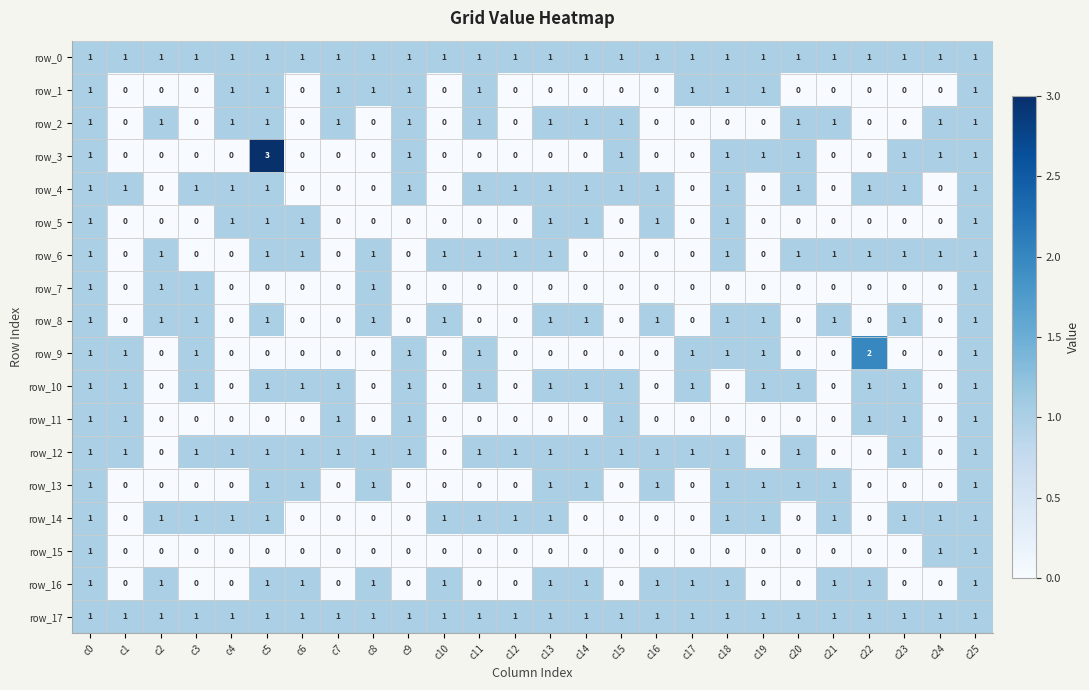

Reading right to left, what are all the values shown in this chart?

row_0: c25=1	c24=1	c23=1	c22=1	c21=1	c20=1	c19=1	c18=1	c17=1	c16=1	c15=1	c14=1	c13=1	c12=1	c11=1	c10=1	c9=1	c8=1	c7=1	c6=1	c5=1	c4=1	c3=1	c2=1	c1=1	c0=1
row_1: c25=1	c24=0	c23=0	c22=0	c21=0	c20=0	c19=1	c18=1	c17=1	c16=0	c15=0	c14=0	c13=0	c12=0	c11=1	c10=0	c9=1	c8=1	c7=1	c6=0	c5=1	c4=1	c3=0	c2=0	c1=0	c0=1
row_2: c25=1	c24=1	c23=0	c22=0	c21=1	c20=1	c19=0	c18=0	c17=0	c16=0	c15=1	c14=1	c13=1	c12=0	c11=1	c10=0	c9=1	c8=0	c7=1	c6=0	c5=1	c4=1	c3=0	c2=1	c1=0	c0=1
row_3: c25=1	c24=1	c23=1	c22=0	c21=0	c20=1	c19=1	c18=1	c17=0	c16=0	c15=1	c14=0	c13=0	c12=0	c11=0	c10=0	c9=1	c8=0	c7=0	c6=0	c5=3	c4=0	c3=0	c2=0	c1=0	c0=1
row_4: c25=1	c24=0	c23=1	c22=1	c21=0	c20=1	c19=0	c18=1	c17=0	c16=1	c15=1	c14=1	c13=1	c12=1	c11=1	c10=0	c9=1	c8=0	c7=0	c6=0	c5=1	c4=1	c3=1	c2=0	c1=1	c0=1
row_5: c25=1	c24=0	c23=0	c22=0	c21=0	c20=0	c19=0	c18=1	c17=0	c16=1	c15=0	c14=1	c13=1	c12=0	c11=0	c10=0	c9=0	c8=0	c7=0	c6=1	c5=1	c4=1	c3=0	c2=0	c1=0	c0=1
row_6: c25=1	c24=1	c23=1	c22=1	c21=1	c20=1	c19=0	c18=1	c17=0	c16=0	c15=0	c14=0	c13=1	c12=1	c11=1	c10=1	c9=0	c8=1	c7=0	c6=1	c5=1	c4=0	c3=0	c2=1	c1=0	c0=1
row_7: c25=1	c24=0	c23=0	c22=0	c21=0	c20=0	c19=0	c18=0	c17=0	c16=0	c15=0	c14=0	c13=0	c12=0	c11=0	c10=0	c9=0	c8=1	c7=0	c6=0	c5=0	c4=0	c3=1	c2=1	c1=0	c0=1
row_8: c25=1	c24=0	c23=1	c22=0	c21=1	c20=0	c19=1	c18=1	c17=0	c16=1	c15=0	c14=1	c13=1	c12=0	c11=0	c10=1	c9=0	c8=1	c7=0	c6=0	c5=1	c4=0	c3=1	c2=1	c1=0	c0=1
row_9: c25=1	c24=0	c23=0	c22=2	c21=0	c20=0	c19=1	c18=1	c17=1	c16=0	c15=0	c14=0	c13=0	c12=0	c11=1	c10=0	c9=1	c8=0	c7=0	c6=0	c5=0	c4=0	c3=1	c2=0	c1=1	c0=1
row_10: c25=1	c24=0	c23=1	c22=1	c21=0	c20=1	c19=1	c18=0	c17=1	c16=0	c15=1	c14=1	c13=1	c12=0	c11=1	c10=0	c9=1	c8=0	c7=1	c6=1	c5=1	c4=0	c3=1	c2=0	c1=1	c0=1
row_11: c25=1	c24=0	c23=1	c22=1	c21=0	c20=0	c19=0	c18=0	c17=0	c16=0	c15=1	c14=0	c13=0	c12=0	c11=0	c10=0	c9=1	c8=0	c7=1	c6=0	c5=0	c4=0	c3=0	c2=0	c1=1	c0=1
row_12: c25=1	c24=0	c23=1	c22=0	c21=0	c20=1	c19=0	c18=1	c17=1	c16=1	c15=1	c14=1	c13=1	c12=1	c11=1	c10=0	c9=1	c8=1	c7=1	c6=1	c5=1	c4=1	c3=1	c2=0	c1=1	c0=1
row_13: c25=1	c24=0	c23=0	c22=0	c21=1	c20=1	c19=1	c18=1	c17=0	c16=1	c15=0	c14=1	c13=1	c12=0	c11=0	c10=0	c9=0	c8=1	c7=0	c6=1	c5=1	c4=0	c3=0	c2=0	c1=0	c0=1
row_14: c25=1	c24=1	c23=1	c22=0	c21=1	c20=0	c19=1	c18=1	c17=0	c16=0	c15=0	c14=0	c13=1	c12=1	c11=1	c10=1	c9=0	c8=0	c7=0	c6=0	c5=1	c4=1	c3=1	c2=1	c1=0	c0=1
row_15: c25=1	c24=1	c23=0	c22=0	c21=0	c20=0	c19=0	c18=0	c17=0	c16=0	c15=0	c14=0	c13=0	c12=0	c11=0	c10=0	c9=0	c8=0	c7=0	c6=0	c5=0	c4=0	c3=0	c2=0	c1=0	c0=1
row_16: c25=1	c24=0	c23=0	c22=1	c21=1	c20=0	c19=0	c18=1	c17=1	c16=1	c15=0	c14=1	c13=1	c12=0	c11=0	c10=1	c9=0	c8=1	c7=0	c6=1	c5=1	c4=0	c3=0	c2=1	c1=0	c0=1
row_17: c25=1	c24=1	c23=1	c22=1	c21=1	c20=1	c19=1	c18=1	c17=1	c16=1	c15=1	c14=1	c13=1	c12=1	c11=1	c10=1	c9=1	c8=1	c7=1	c6=1	c5=1	c4=1	c3=1	c2=1	c1=1	c0=1